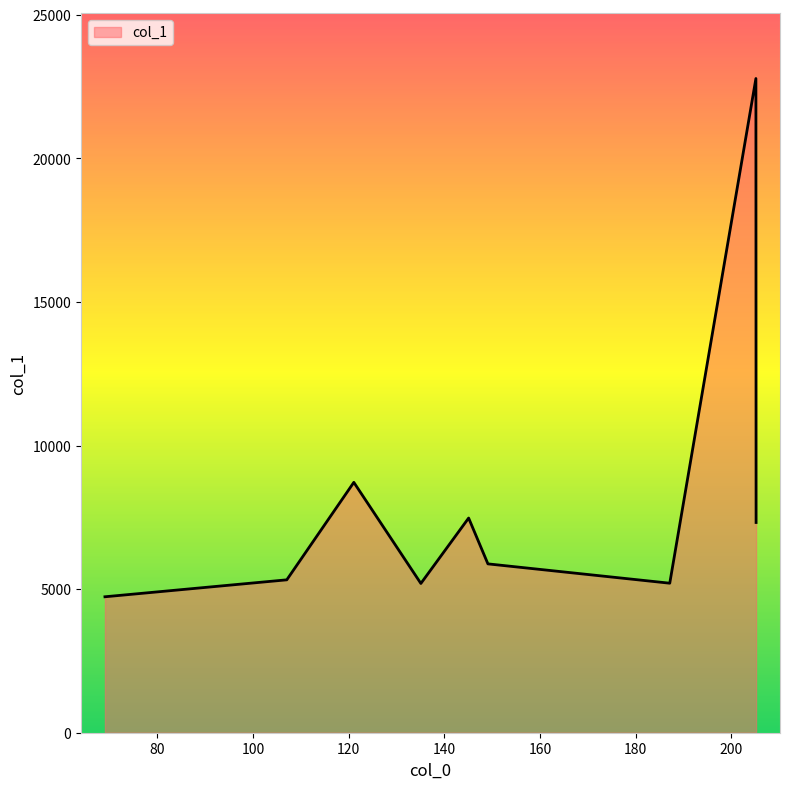

What is the difference between the second highest and minimum values?

3984.0